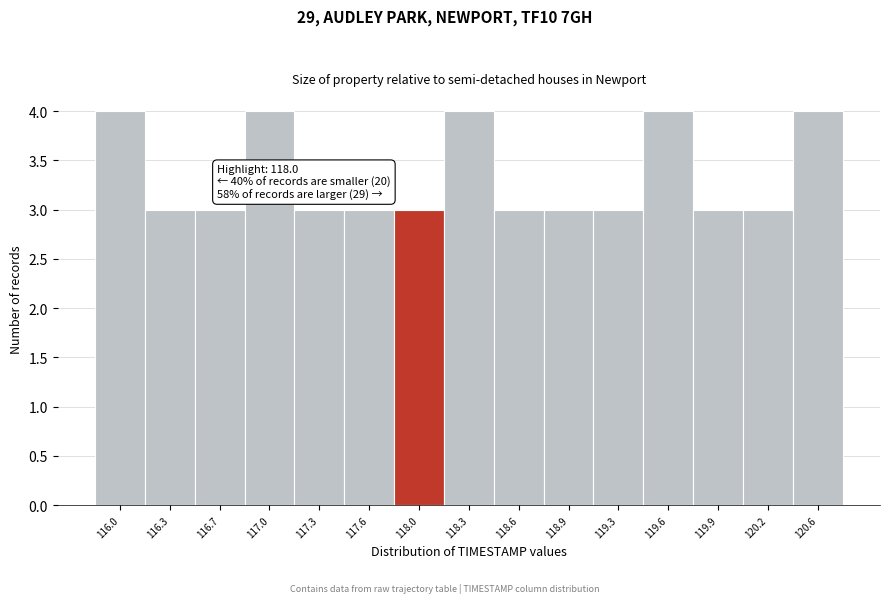

Reading right to left, list all the values displayed in this chart.

4	3	3	4	3	3	3	4	3	3	3	4	3	3	4